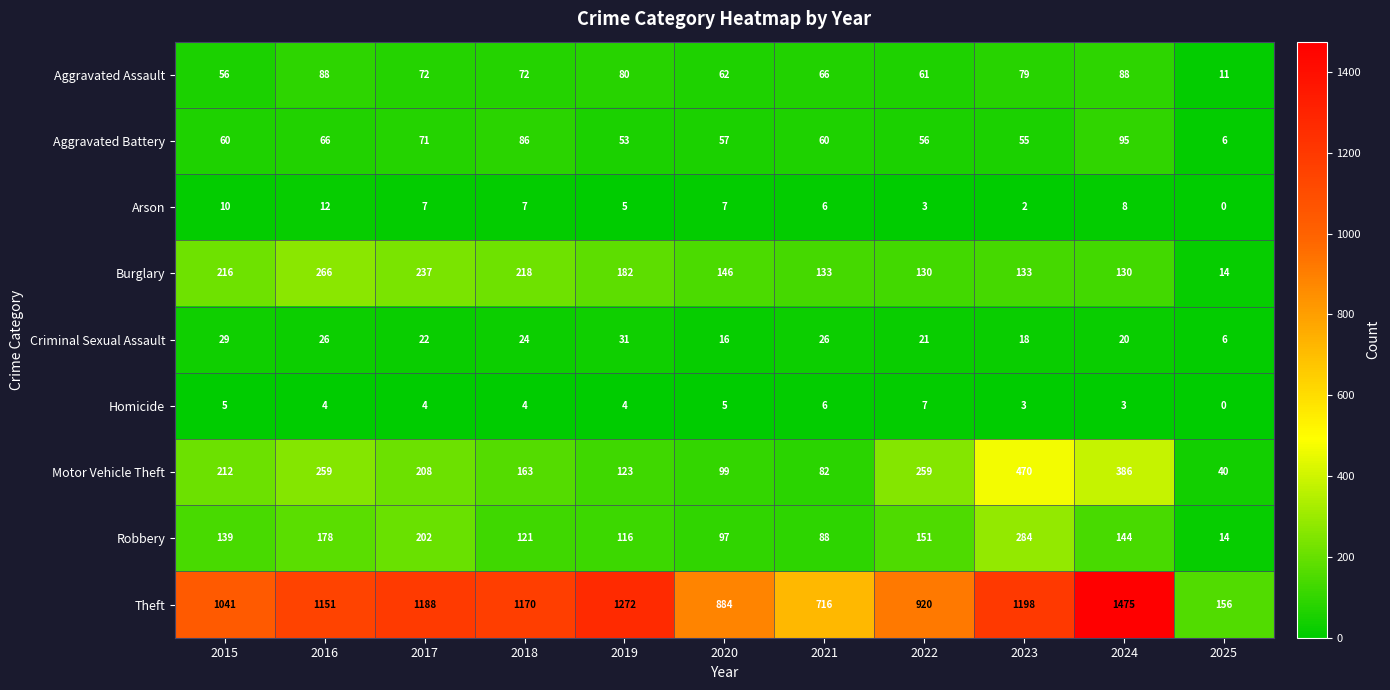

The Aggravated Battery series shows 32 at 2020. True or false?

False